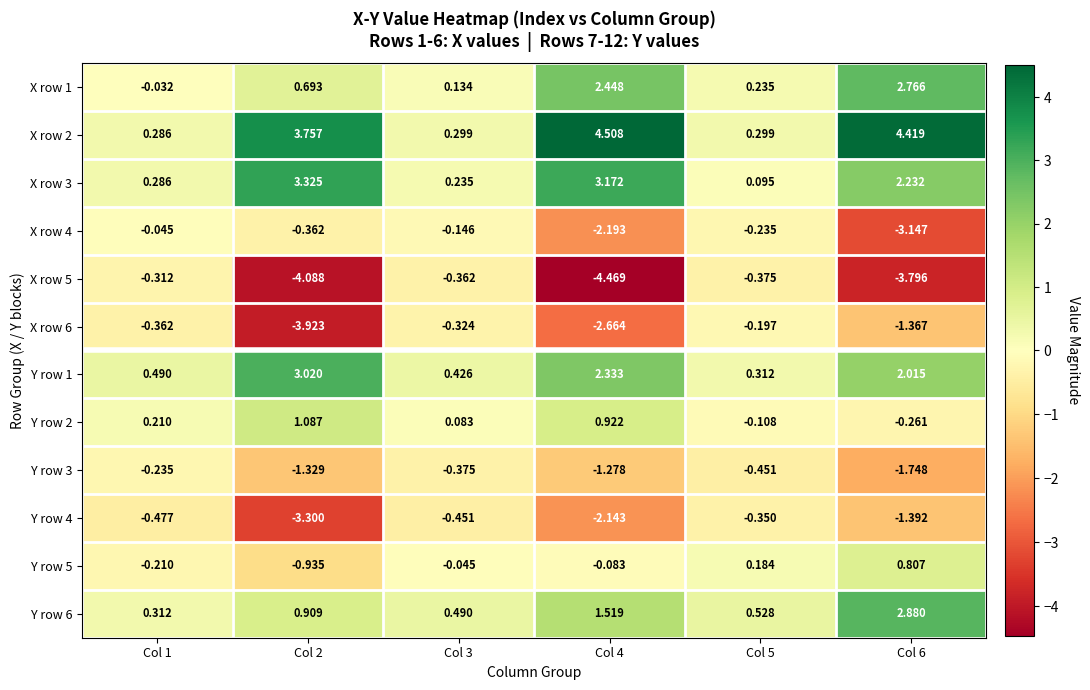

At how many categories does at least one series exceed -1?

6